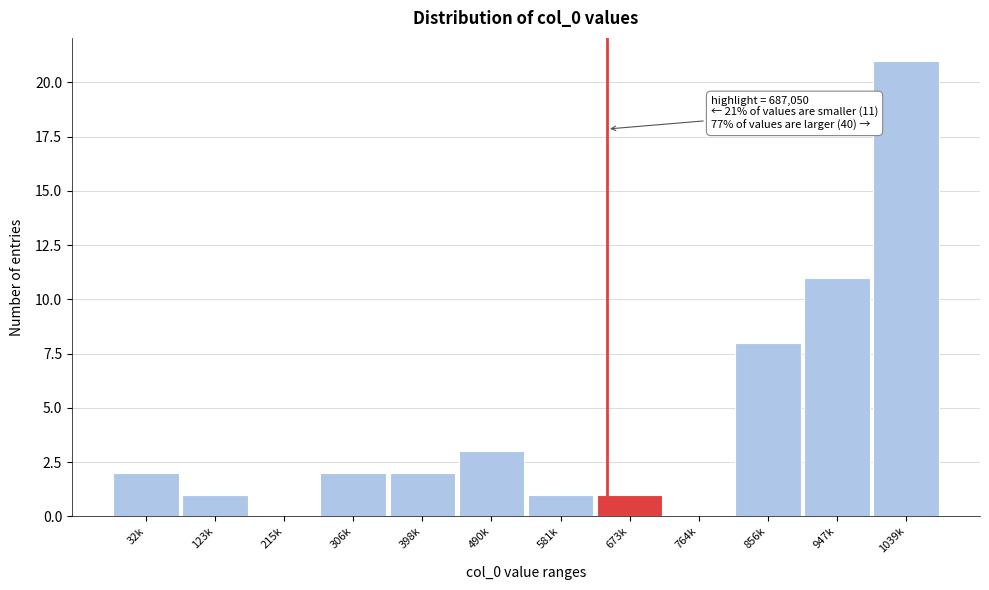

Reading right to left, extract all data points from this chart.

1039k=21	947k=11	856k=8	764k=0	673k=1	581k=1	490k=3	398k=2	306k=2	215k=0	123k=1	32k=2